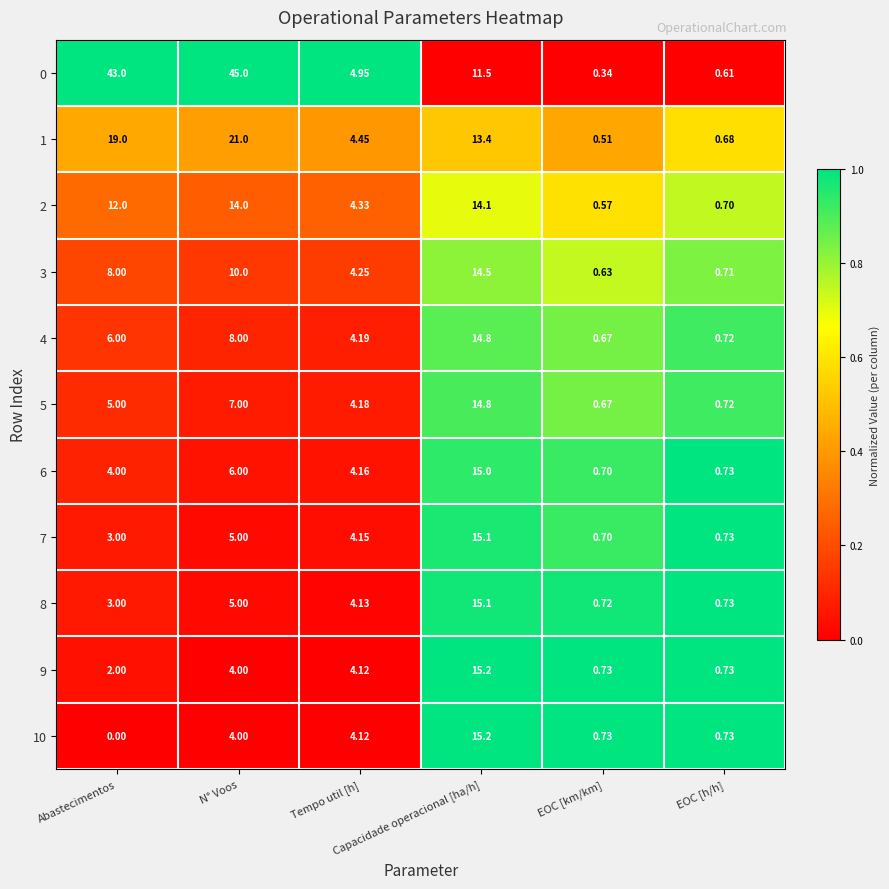

Which series has the largest total across all categories?

0